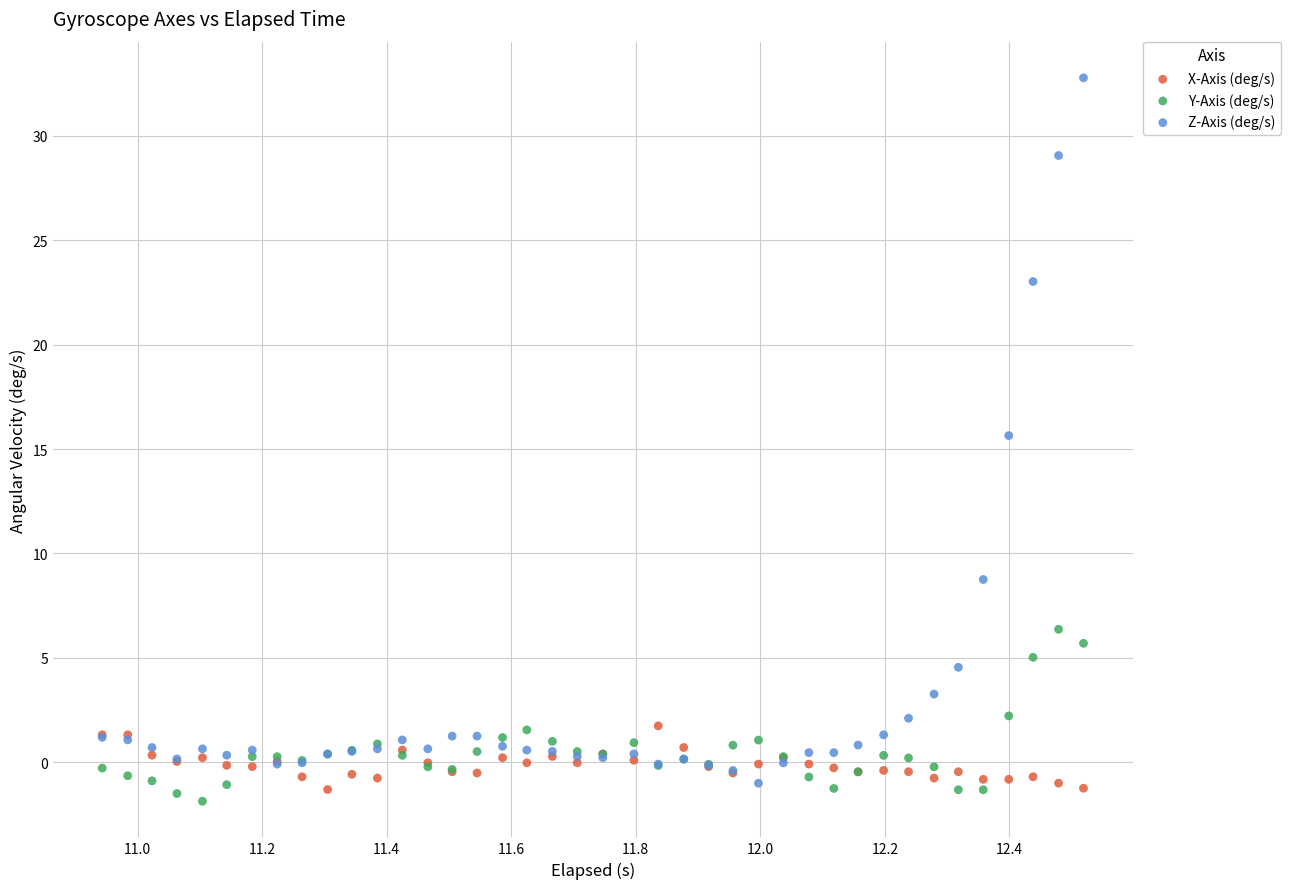

Which series reaches the maximum Y coordinate?

Z-Axis (deg/s)